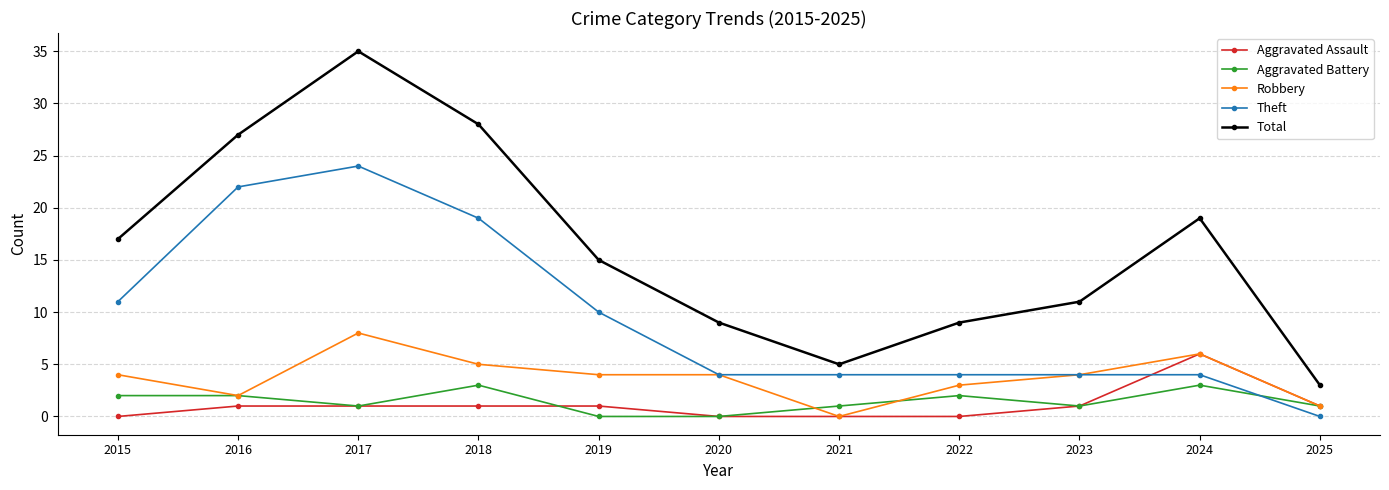

At which category is the sum across all series the highest?

2017